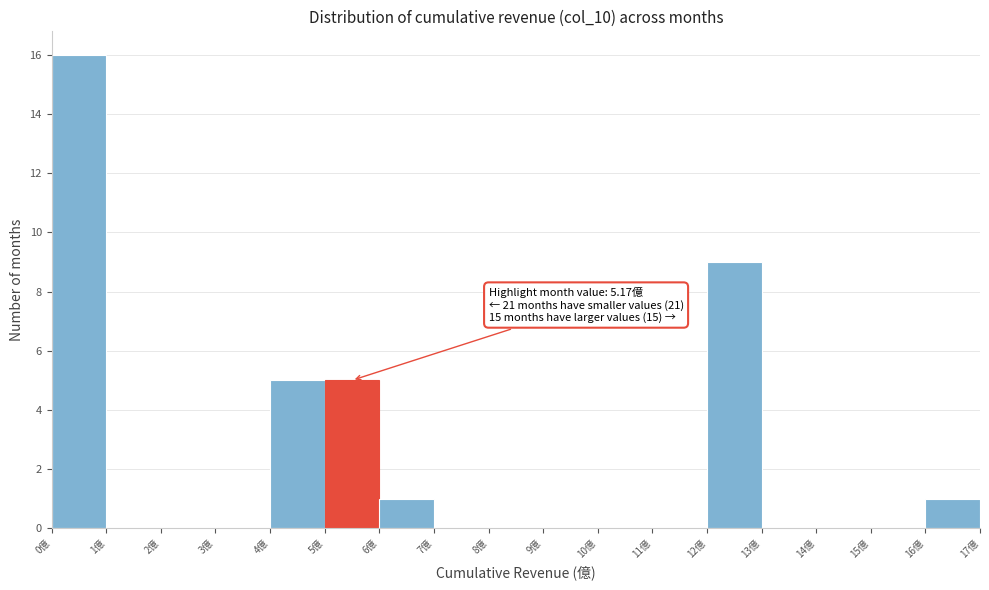

Which range on the x-axis has the tallest bar?

0 to 1